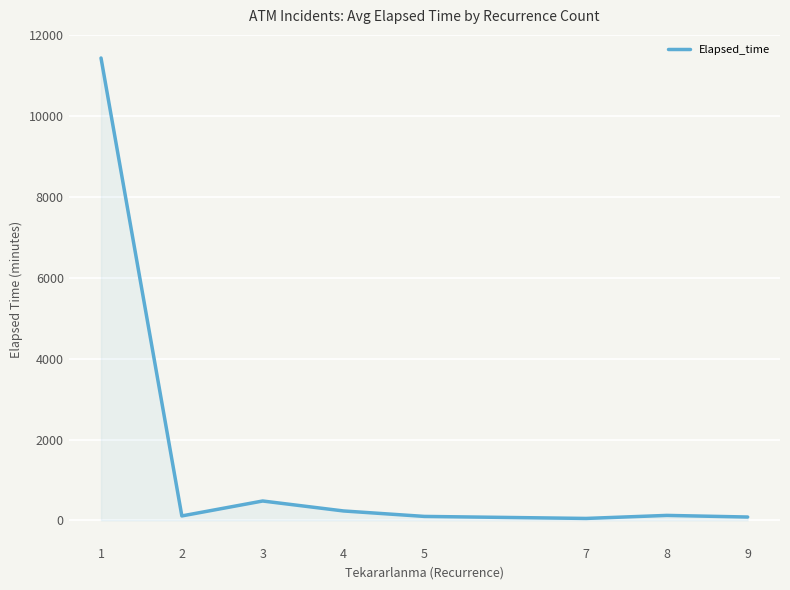

Approximately how many times larger is the value at 4 compared to 9?

2.8